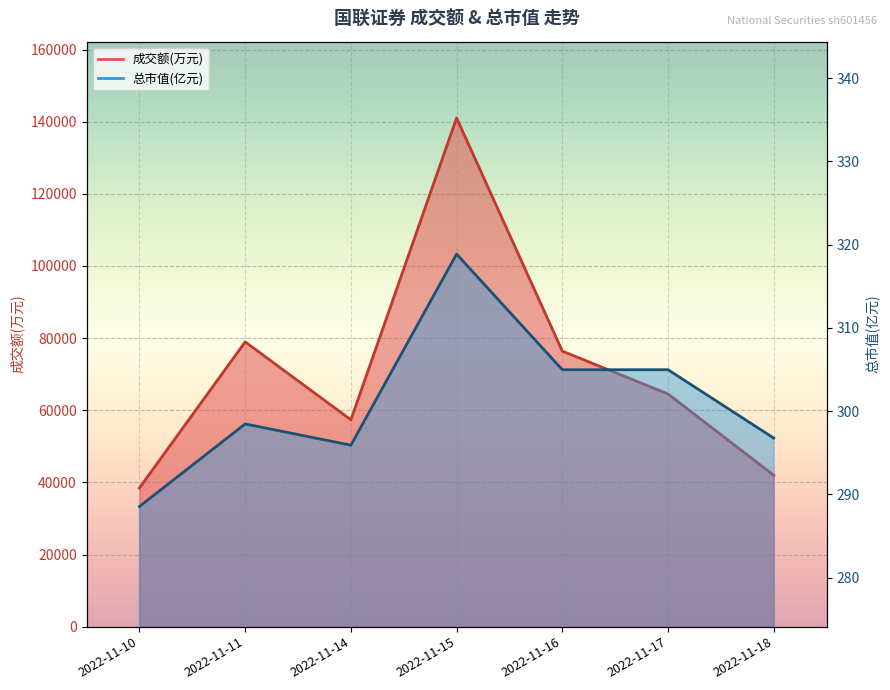

What are all the series names shown in the legend?

成交额(万元), 总市值(亿元)